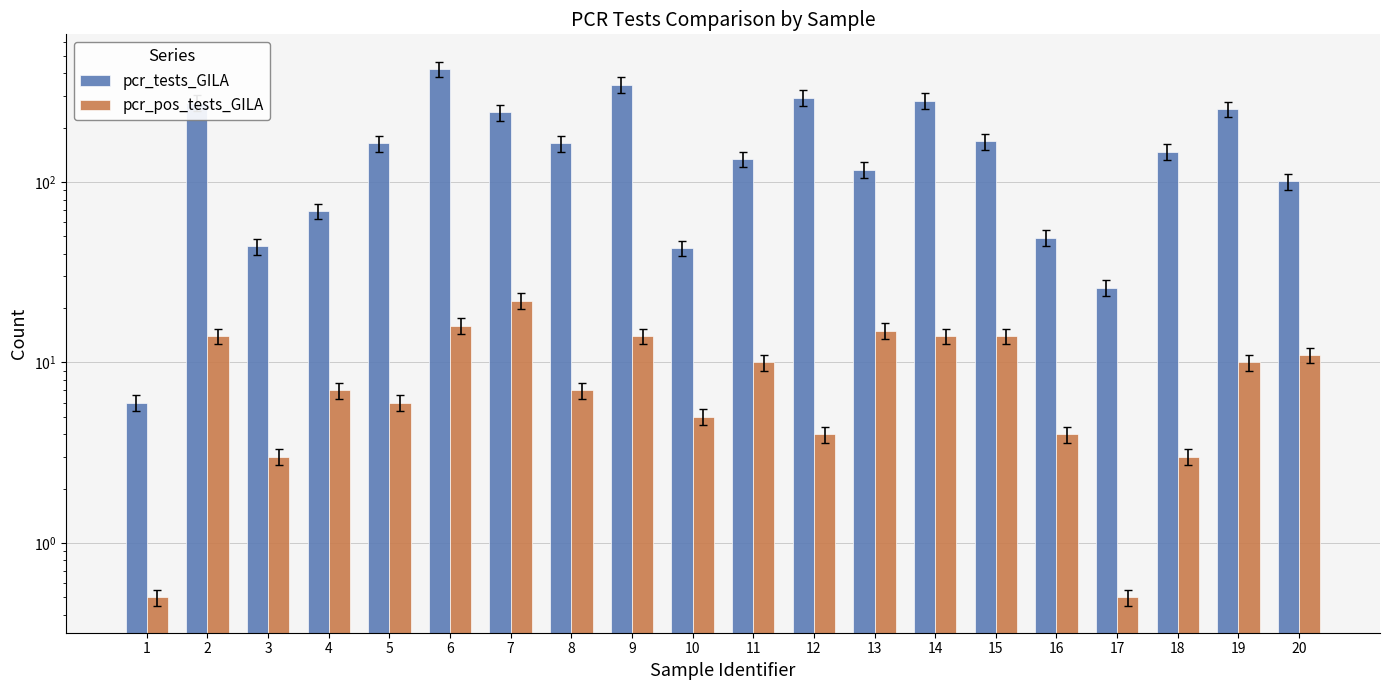

Which series has the largest total across all categories?

pcr_tests_GILA